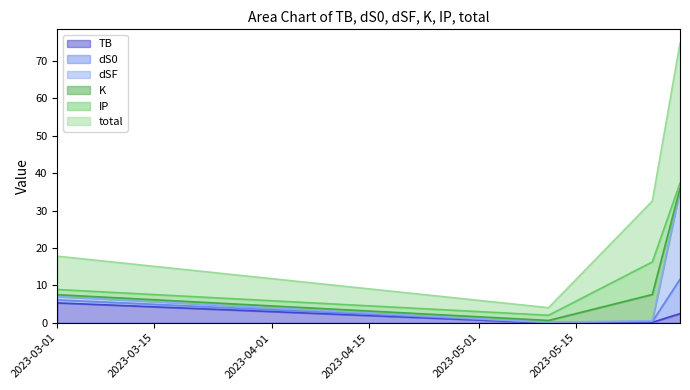

Which series has the largest total across all categories?

total